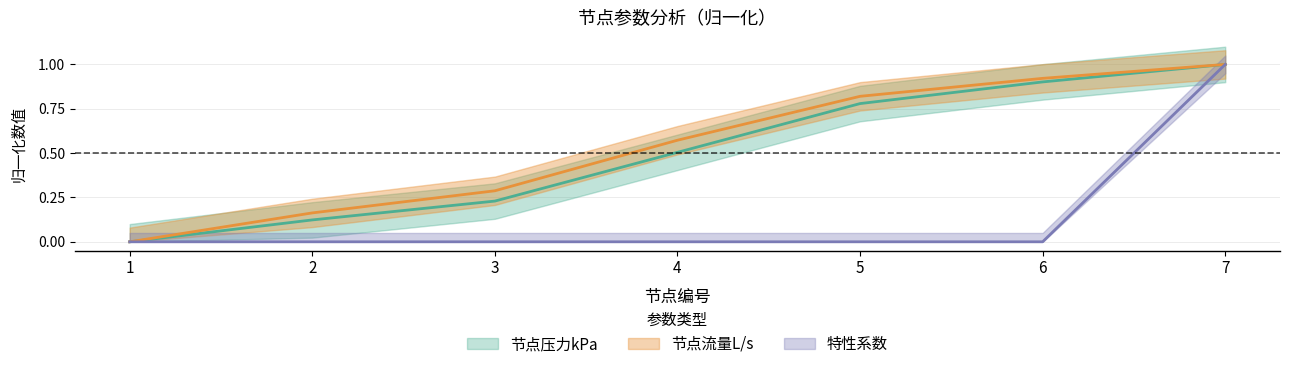

The value of 特性系数 at 6 is -0.5. True or false?

False